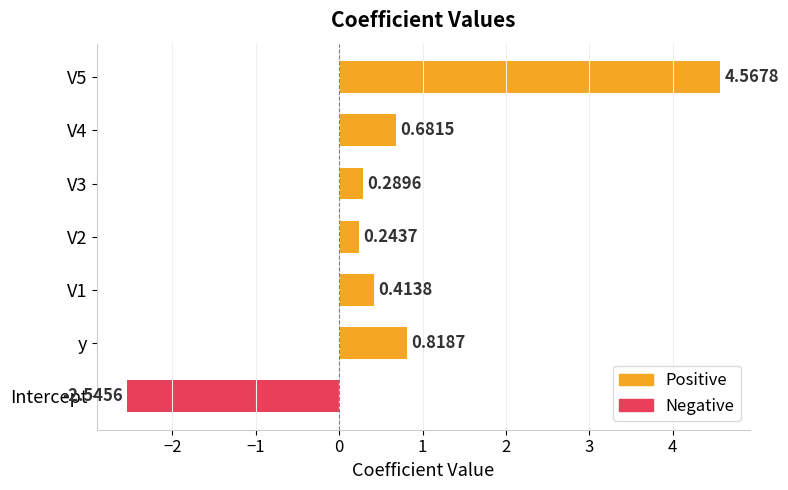

List the labels in order of value, largest first.

V5, y, V4, V1, V3, V2, Intercept